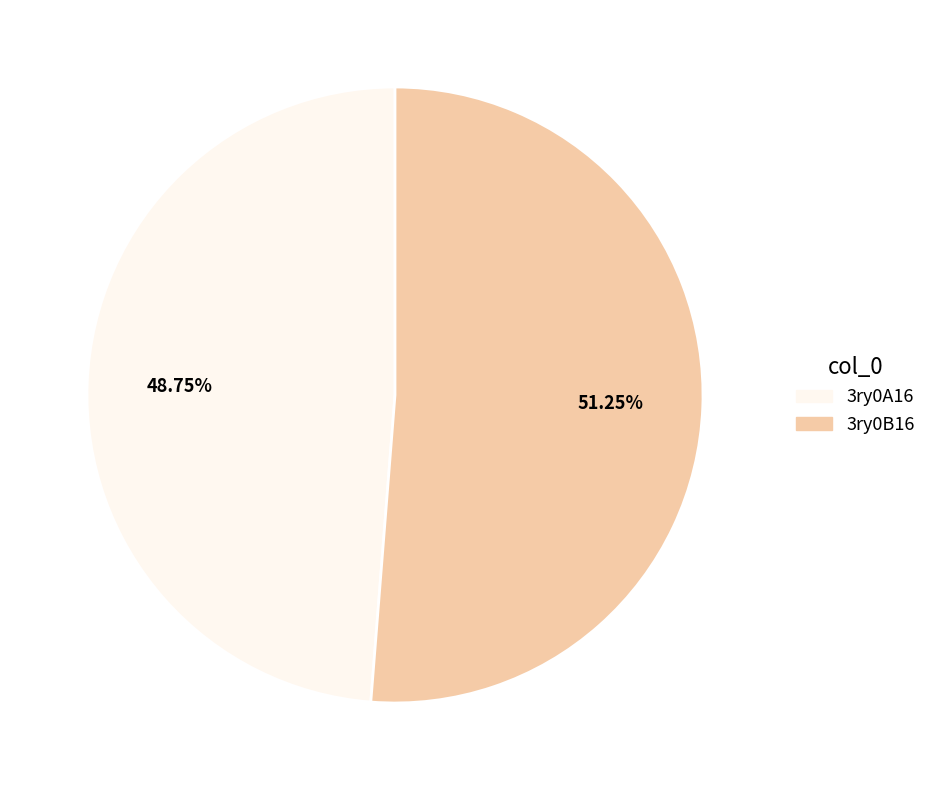

Combined, what portion of the pie is 3ry0A16 and 3ry0B16?

100.0%